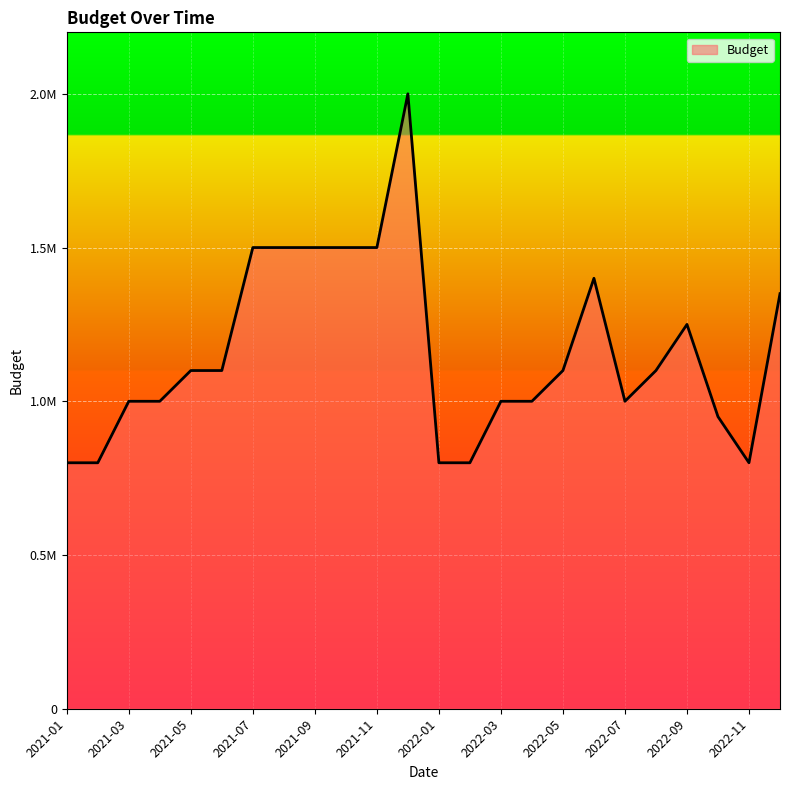

What is the average value?

1160417